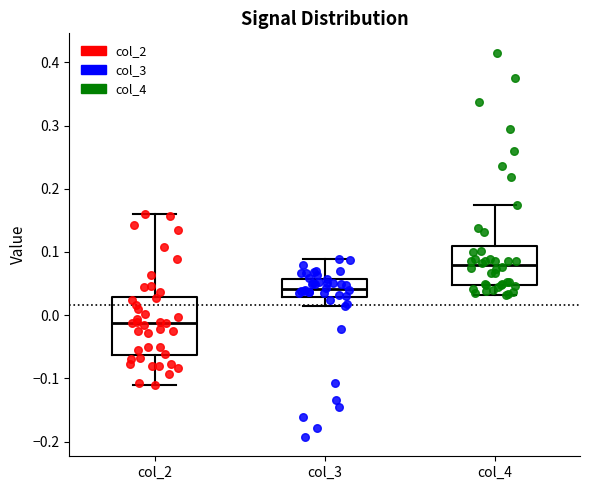

Reading left to right, transcribe this box plot: for each box, give where its median line is, the range the box spans, and where its two whiskers end, as read against the y-axis. The values are not printed on the chart, so give them approximately, as read against the axis.

col_2: median -0.01, box -0.06 to 0.03, whiskers -0.11 to 0.16
col_3: median 0.04, box 0.03 to 0.06, whiskers 0.01 to 0.09
col_4: median 0.08, box 0.05 to 0.11, whiskers 0.03 to 0.17